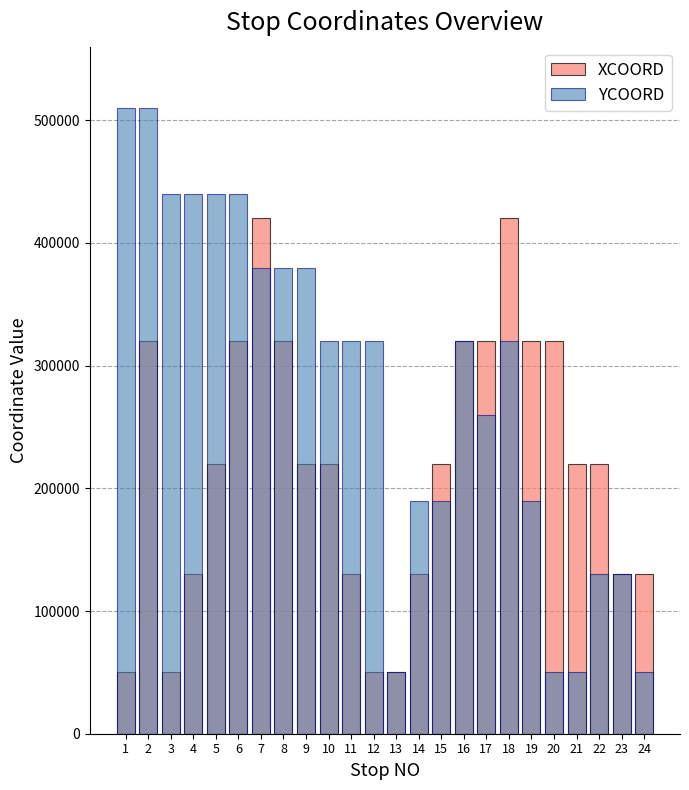

Between 2 and 6, which series saw the biggest shift?

YCOORD